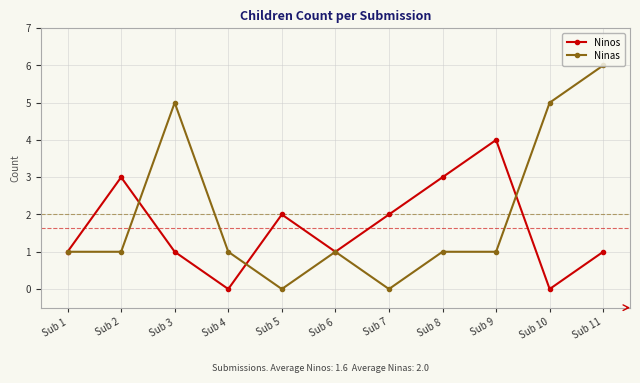

At which category does Ninos reach its first local peak?

Sub 2